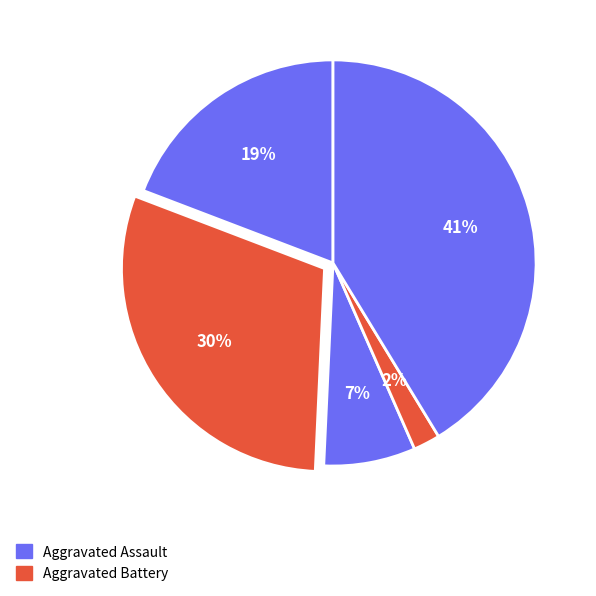

How many segments does this pie chart have?

5